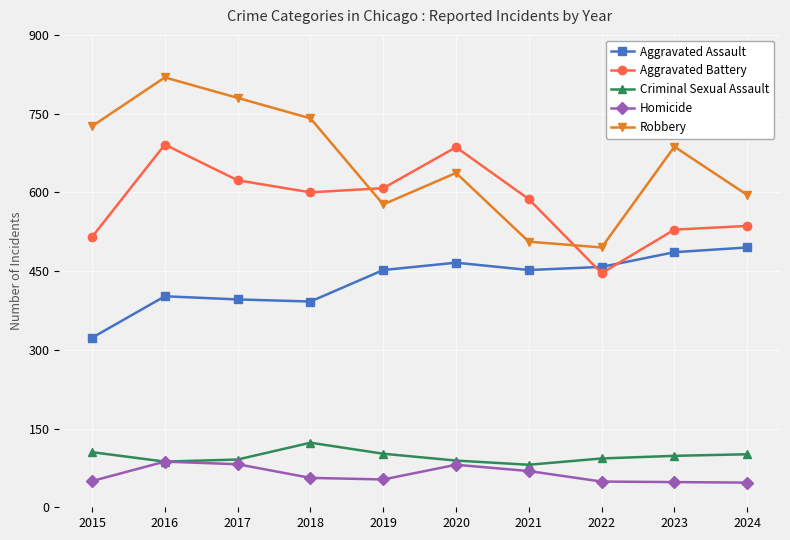

True or false: Robbery has more than 2 interior local peaks.

True